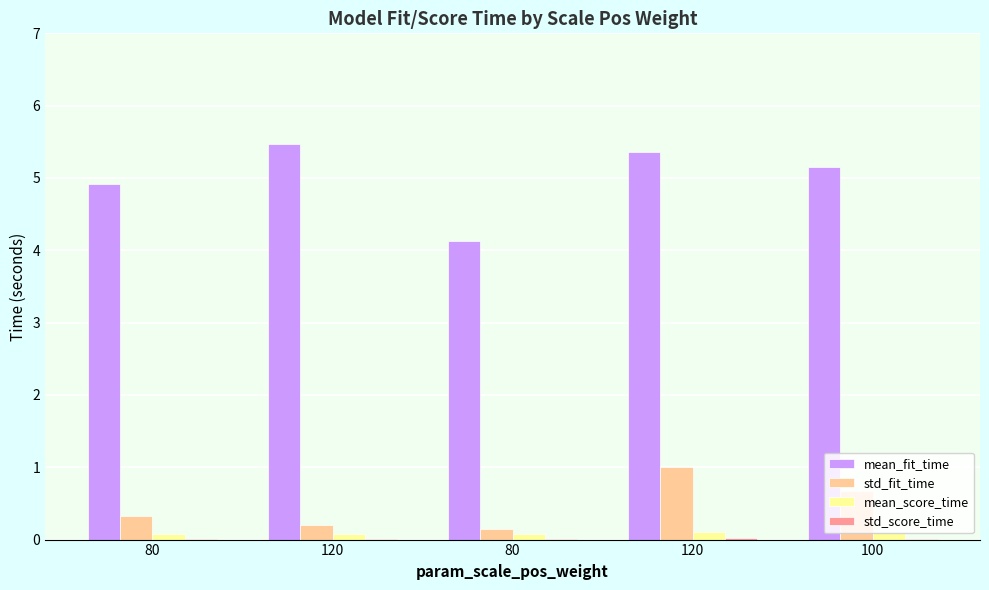

Reading right to left, what are all the values shown in this chart?

mean_fit_time: 5.1	5.4	4.1	5.5	4.9
std_fit_time: 0.7	1.0	0.2	0.2	0.3
mean_score_time: 0.1	0.1	0.1	0.1	0.1
std_score_time: 0.0	0.0	0.0	0.0	0.0